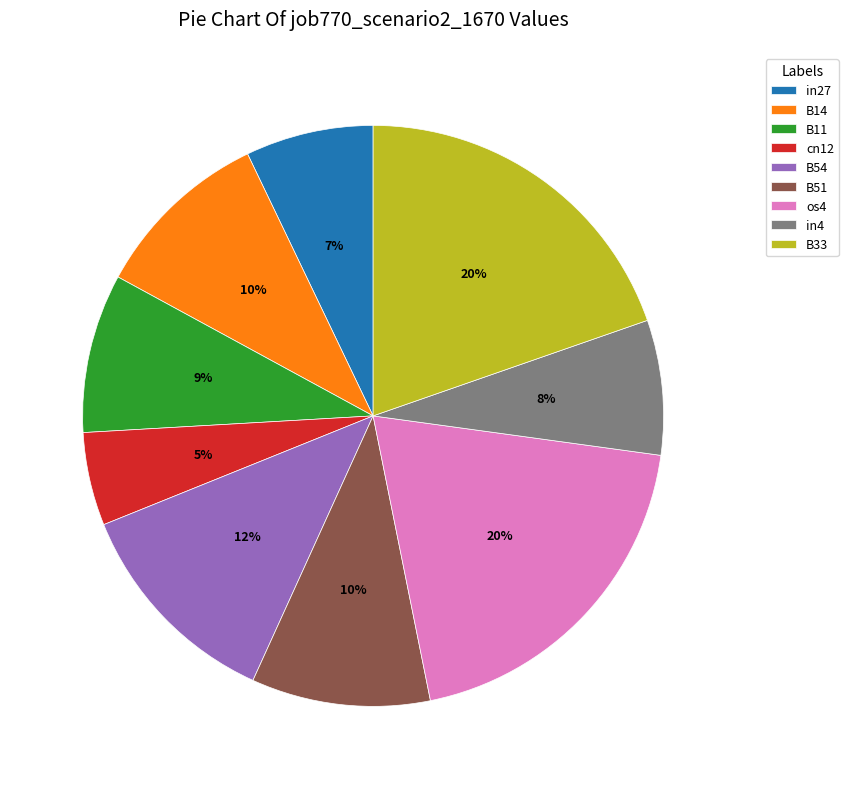

Between B54 and in4, which is larger?

B54